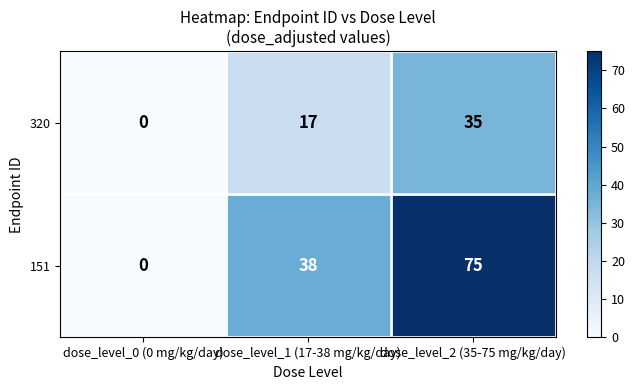

Between dose_level_0 (0 mg/kg/day) and dose_level_2 (35-75 mg/kg/day), which series saw the biggest shift?

151